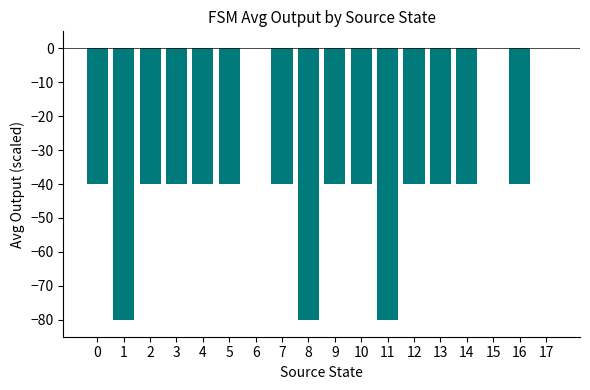

Are the bars horizontal?

No